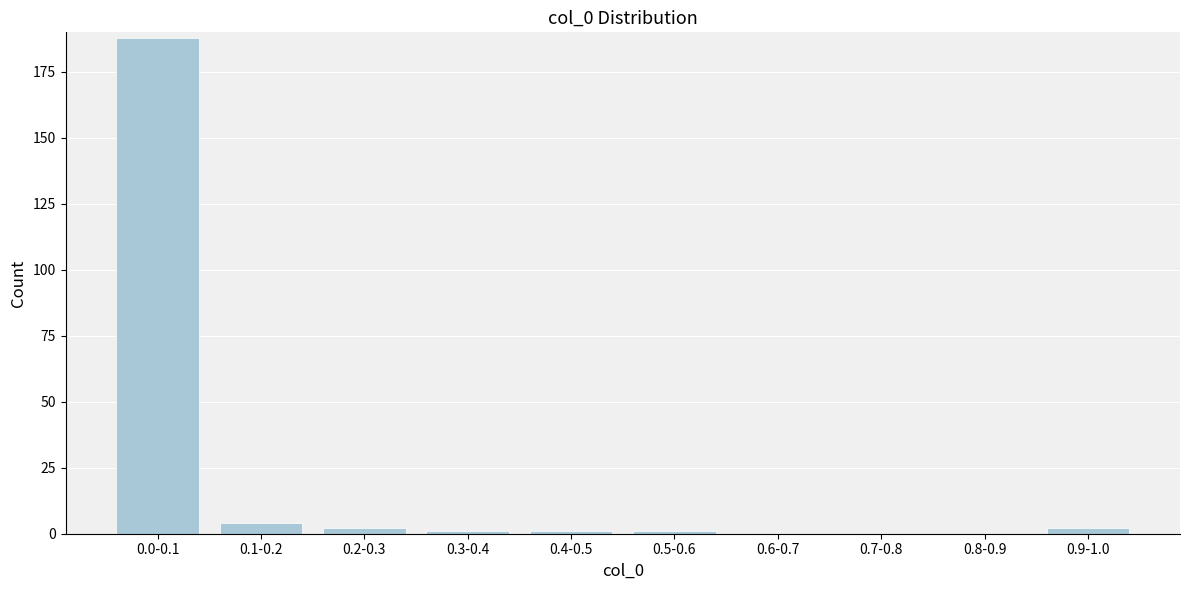

Reading left to right, what are all the values shown in this chart?

0.0-0.1=188	0.1-0.2=4	0.2-0.3=2	0.3-0.4=1	0.4-0.5=1	0.5-0.6=1	0.6-0.7=0	0.7-0.8=0	0.8-0.9=0	0.9-1.0=2